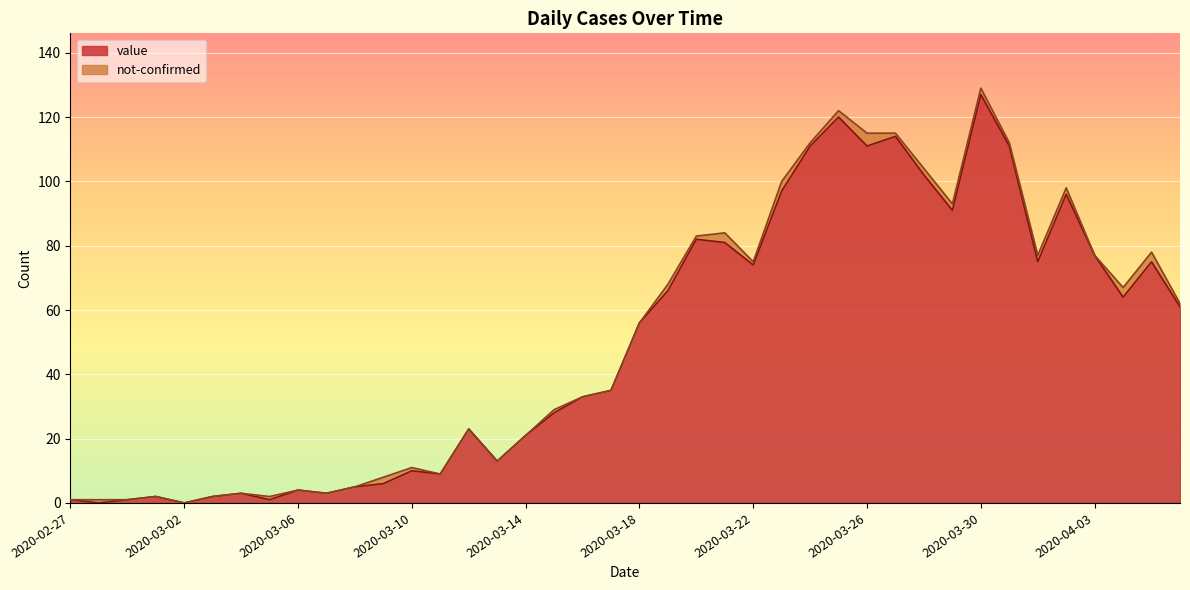

Approximately how many times larger is the value at 2020-03-06 compared to 2020-04-05?

0.1